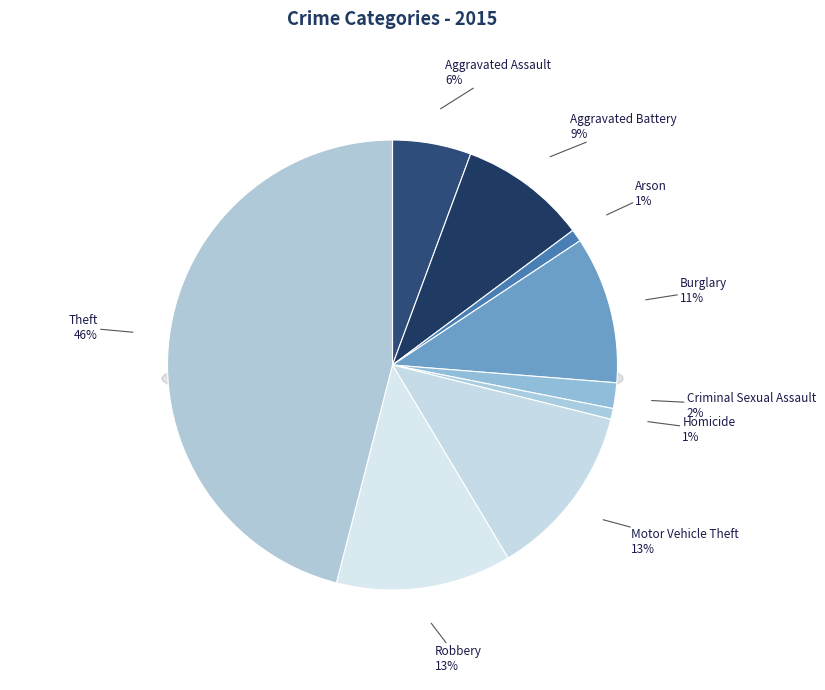

True or false: Aggravated Battery accounts for 9% of the total.

True